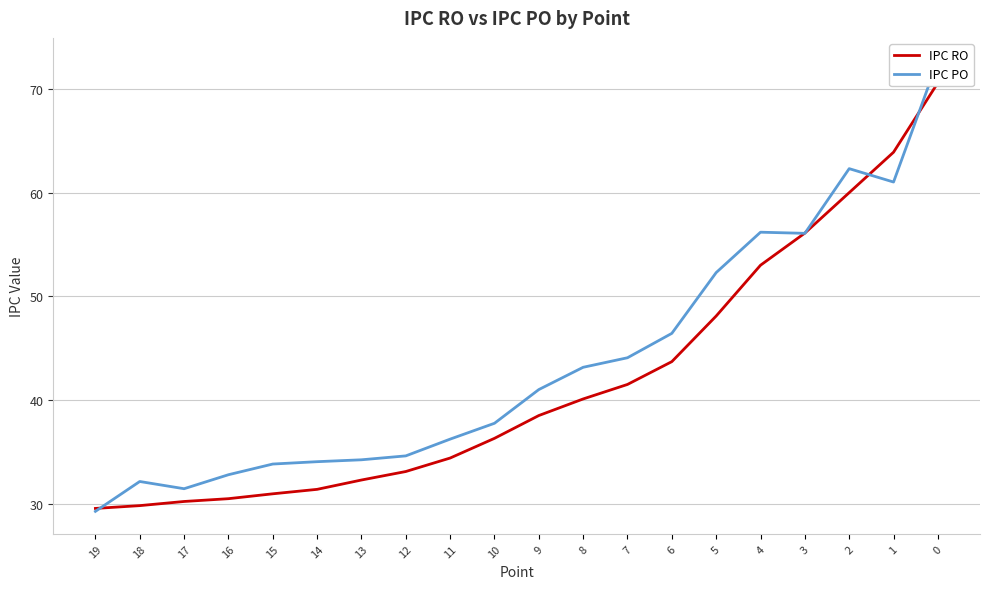

What is the total value across all series at 7?

85.6